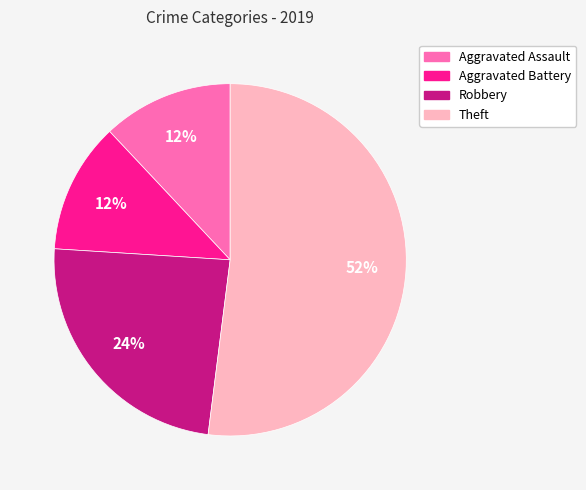

Which has a higher value, Robbery or Theft?

Theft